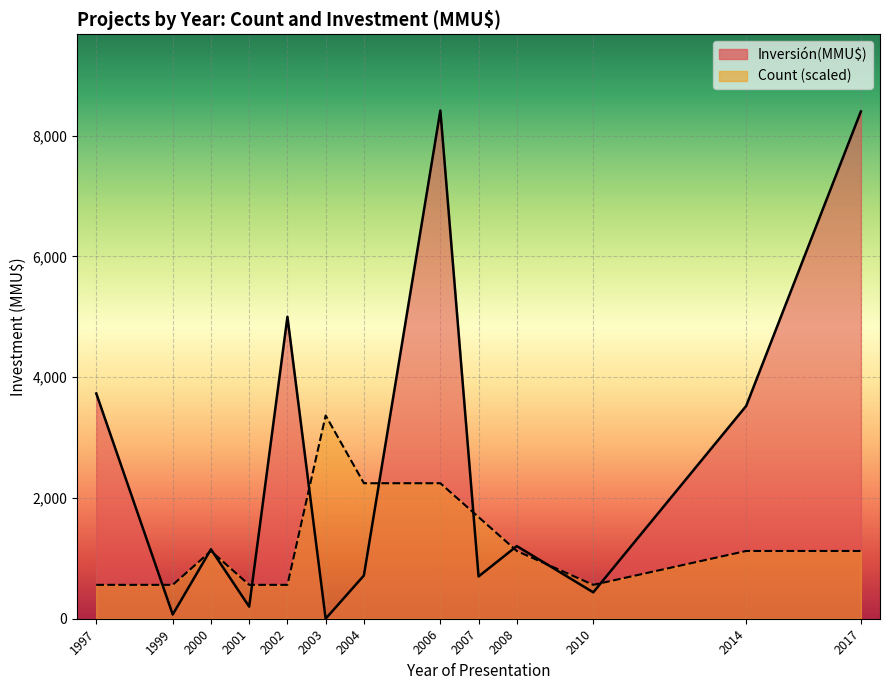

How many series are shown in this chart?

2